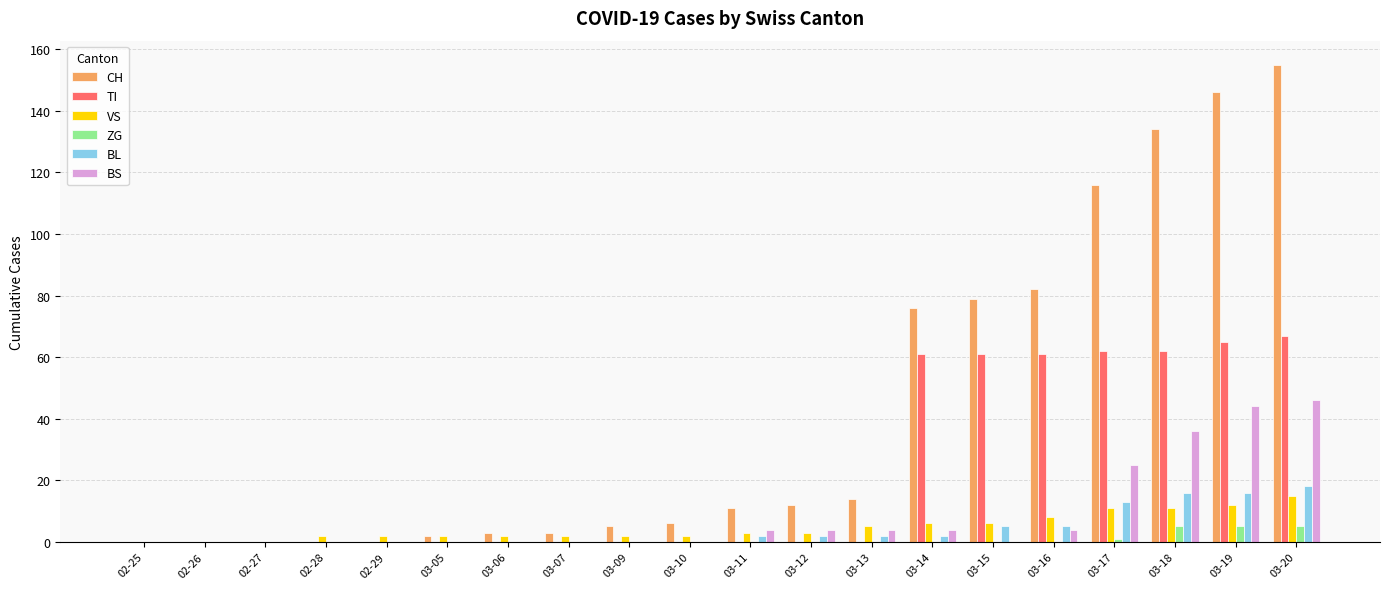

The TI series shows 0 at 02-29. True or false?

True